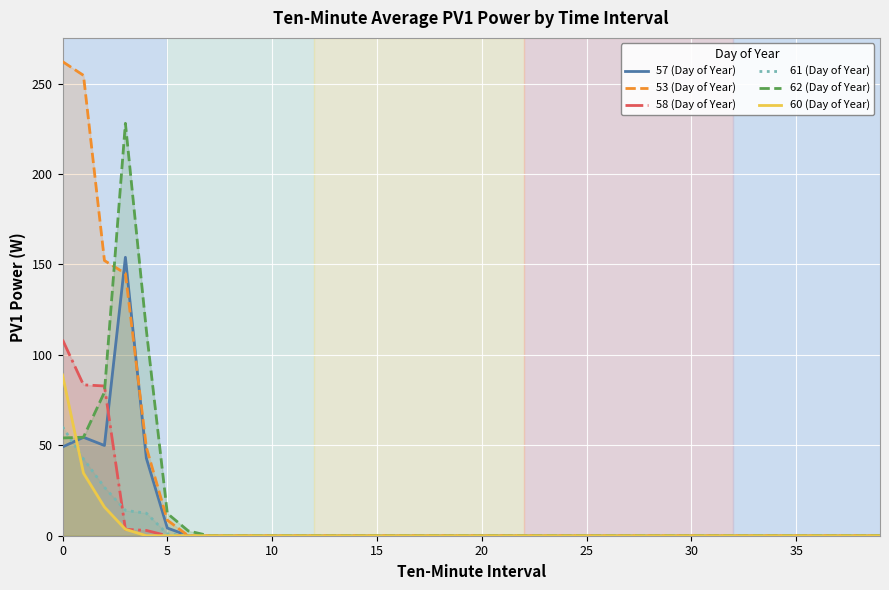

What is the maximum value shown in the chart?

262.2